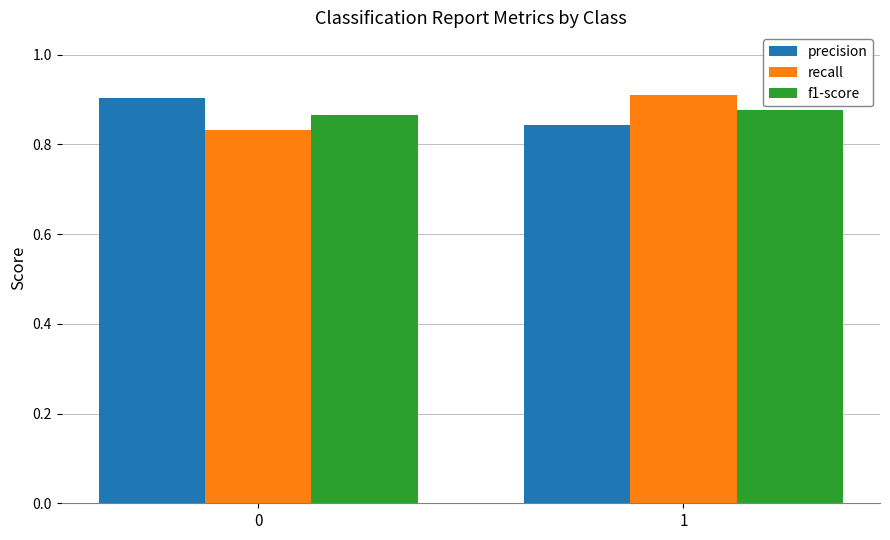

Is the value of f1-score at 1 greater than the value of precision at 0?

No